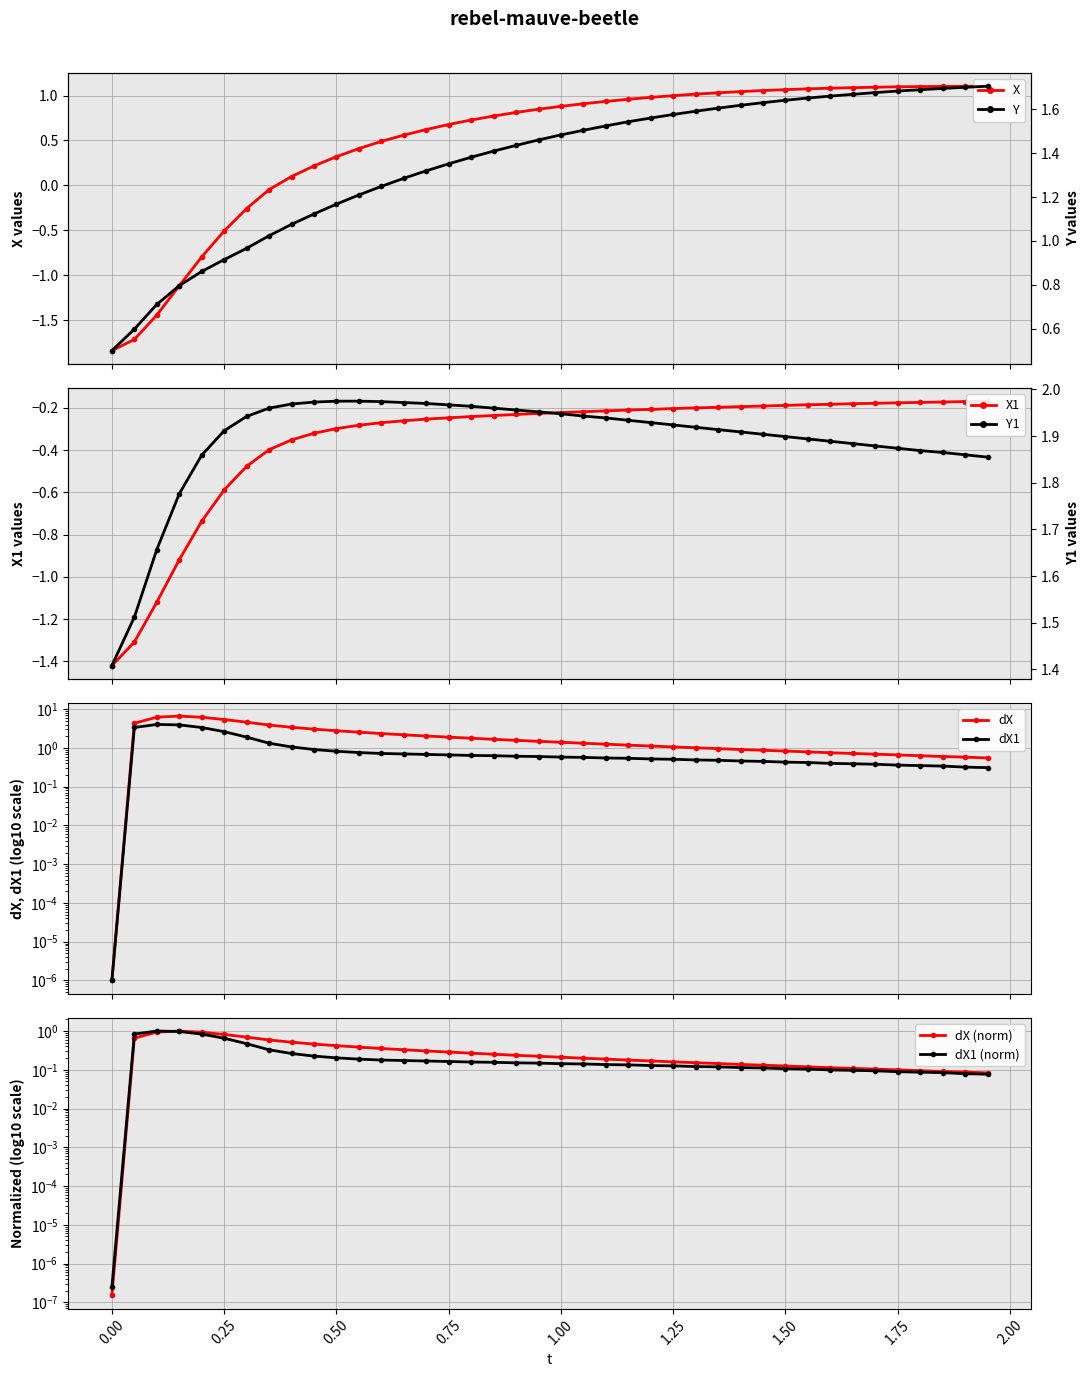

What is the difference between the maximum and minimum values in the dX series?

6.6